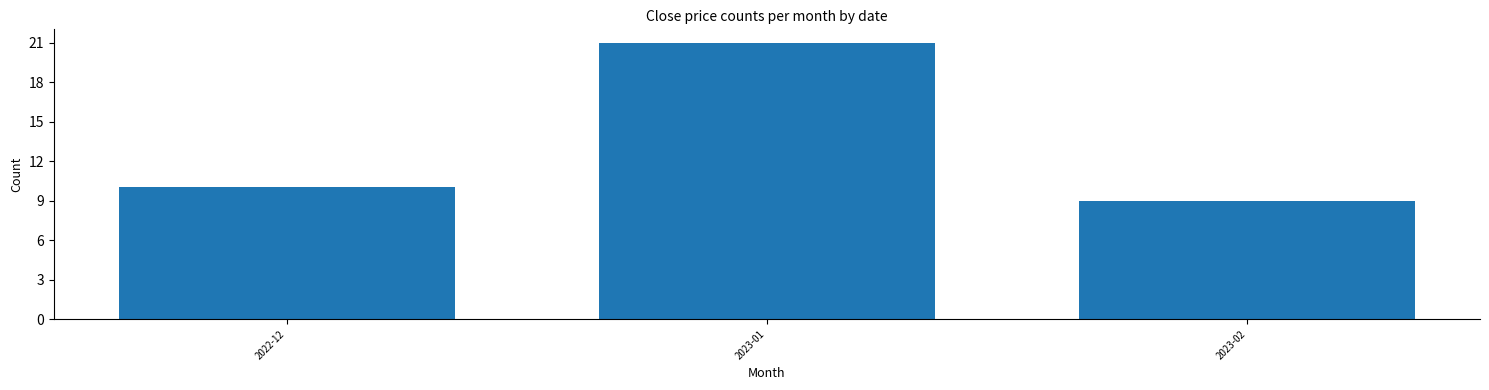

Reading right to left, list all the values displayed in this chart.

9	21	10